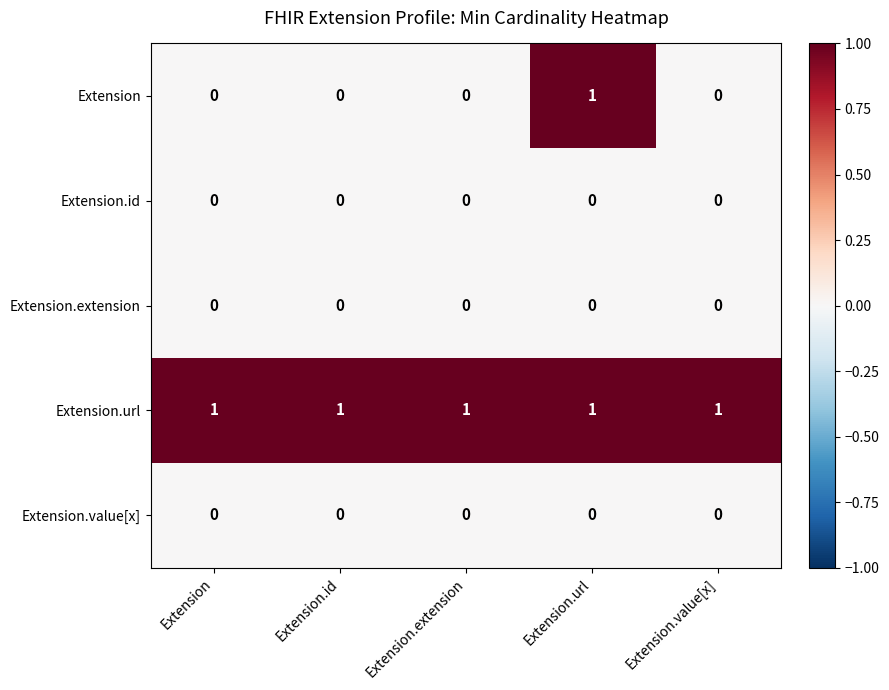

Is it true that Extension.extension equals 0 at Extension.value[x]?

True